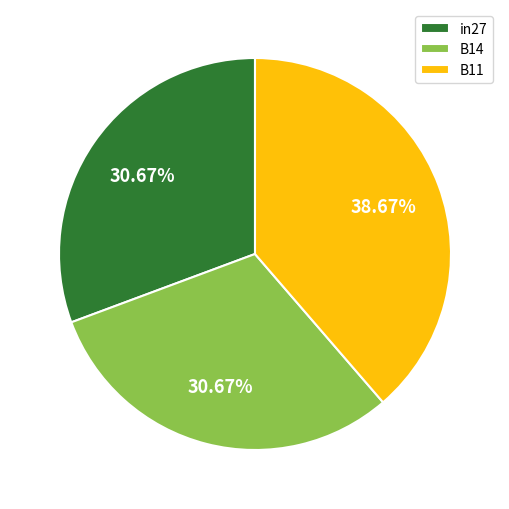

Is B14 the majority of the pie?

No